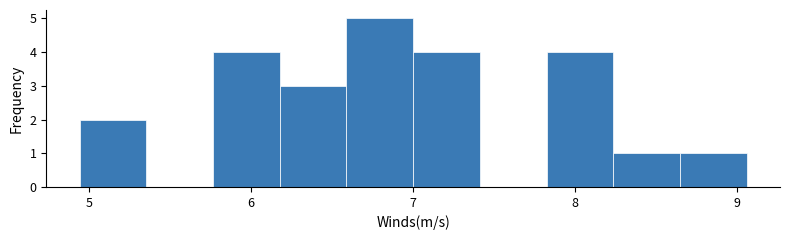

Reading left to right, transcribe this chart: for each bar, give the range it covers on the x-axis and its height. Neither the bar edges nor the heights are printed on the chart, so give them approximately, as read against the axes.

4.9 to 5.4: 2
5.4 to 5.8: 0
5.8 to 6.2: 4
6.2 to 6.6: 3
6.6 to 7.0: 5
7.0 to 7.4: 4
7.4 to 7.8: 0
7.8 to 8.2: 4
8.2 to 8.6: 1
8.6 to 9.1: 1